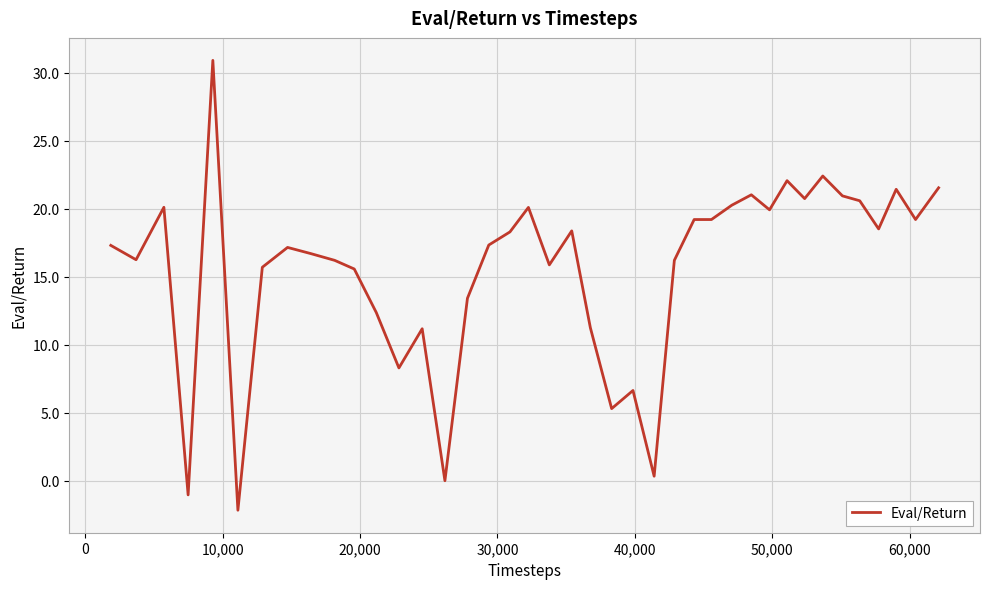

What is the maximum value shown in the chart?

30.9